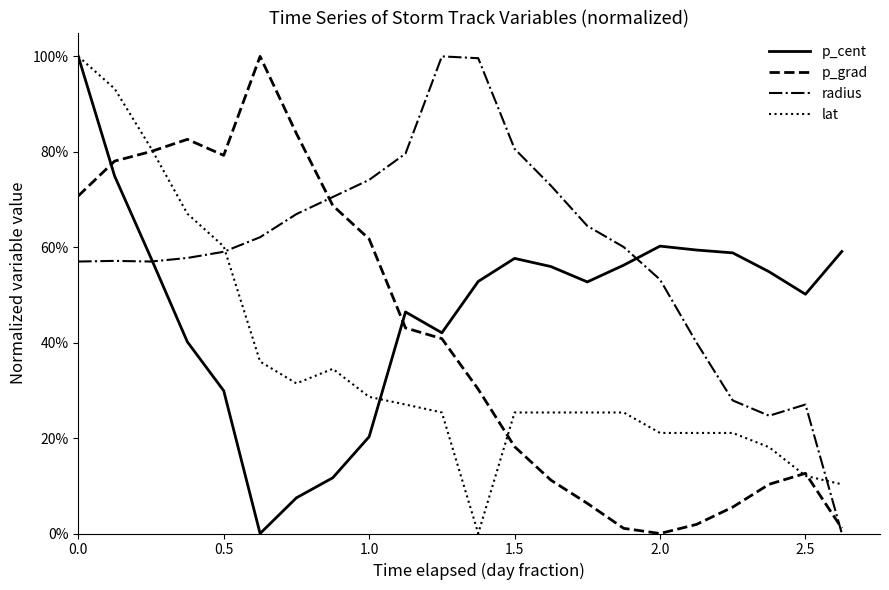

Is this an area chart (filled region under the line)?

No